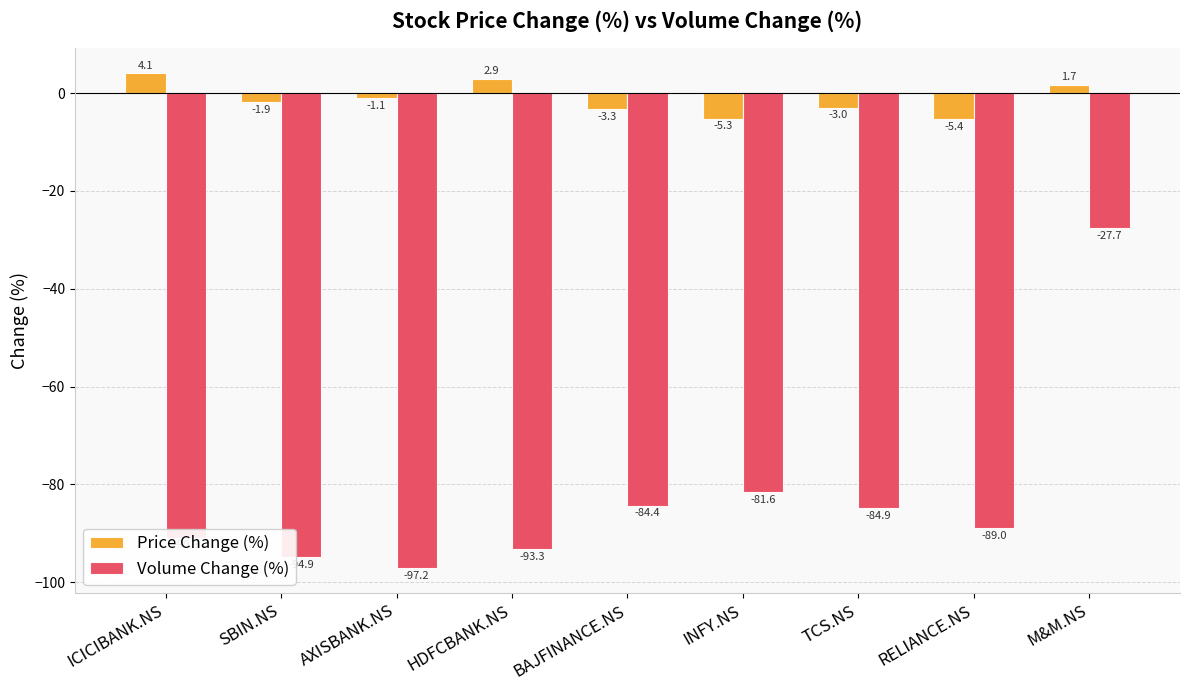

What is the difference between the maximum and minimum values in the Volume Change (%) series?

69.5